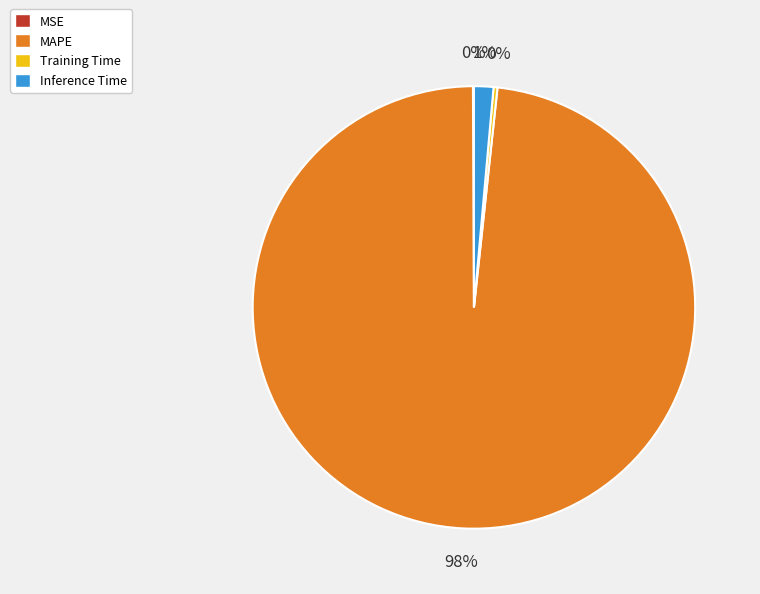

Combined, do MAPE and Inference Time account for over 50%?

Yes